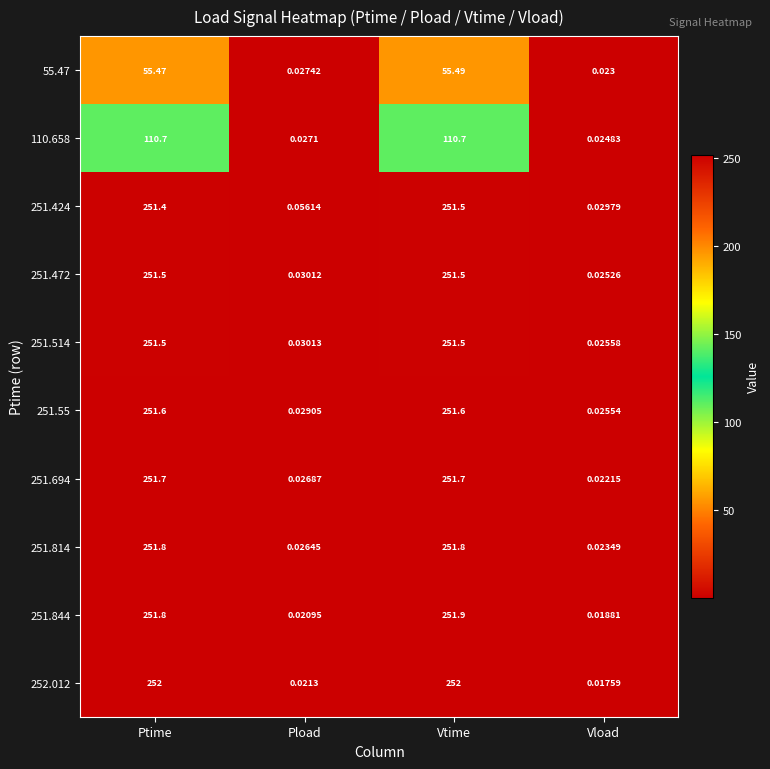

At which label does 251.844 first exceed 251?

Ptime